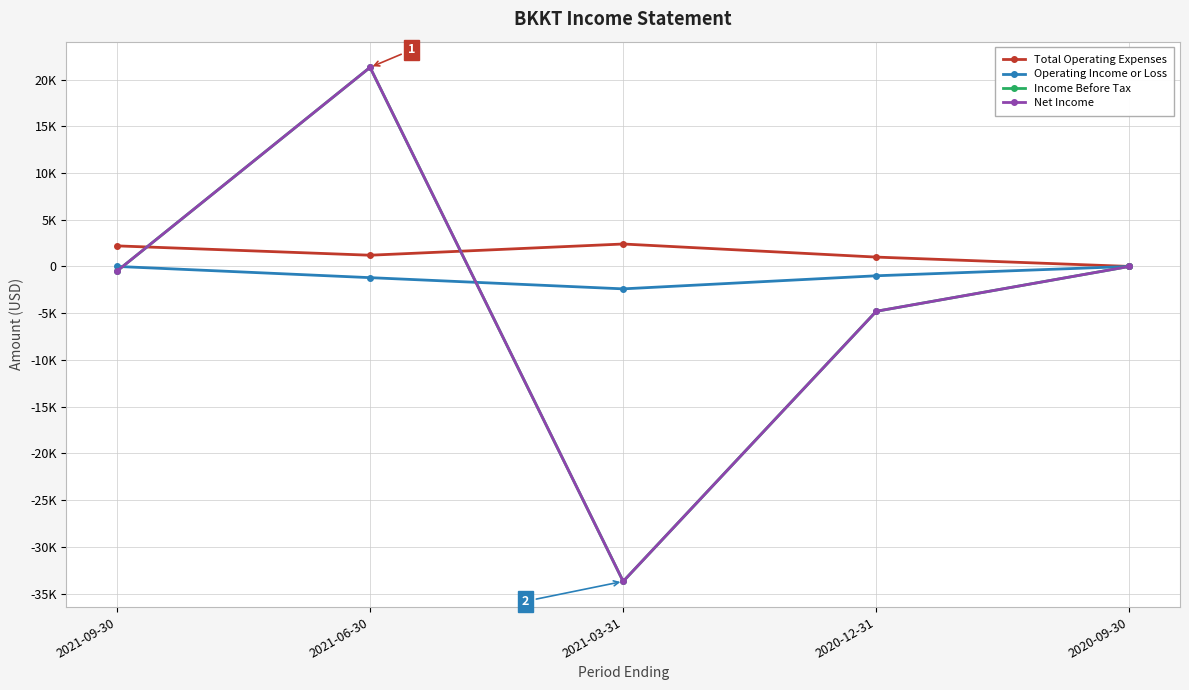

Does the chart have visible grid lines?

Yes